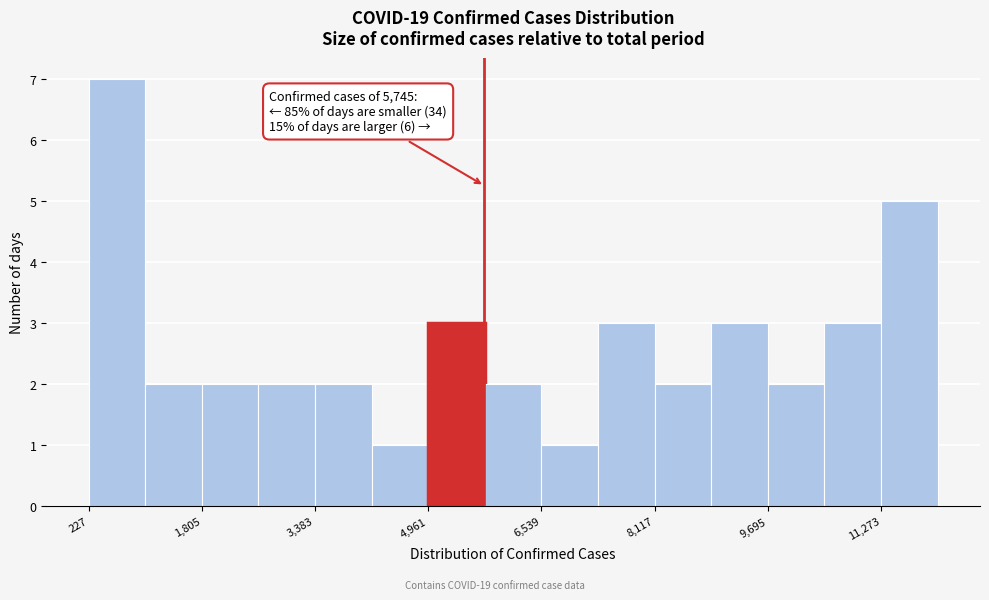

Around what value on the x-axis is the tallest bar? Give the approximate position of its centre, as read against the axis.

600